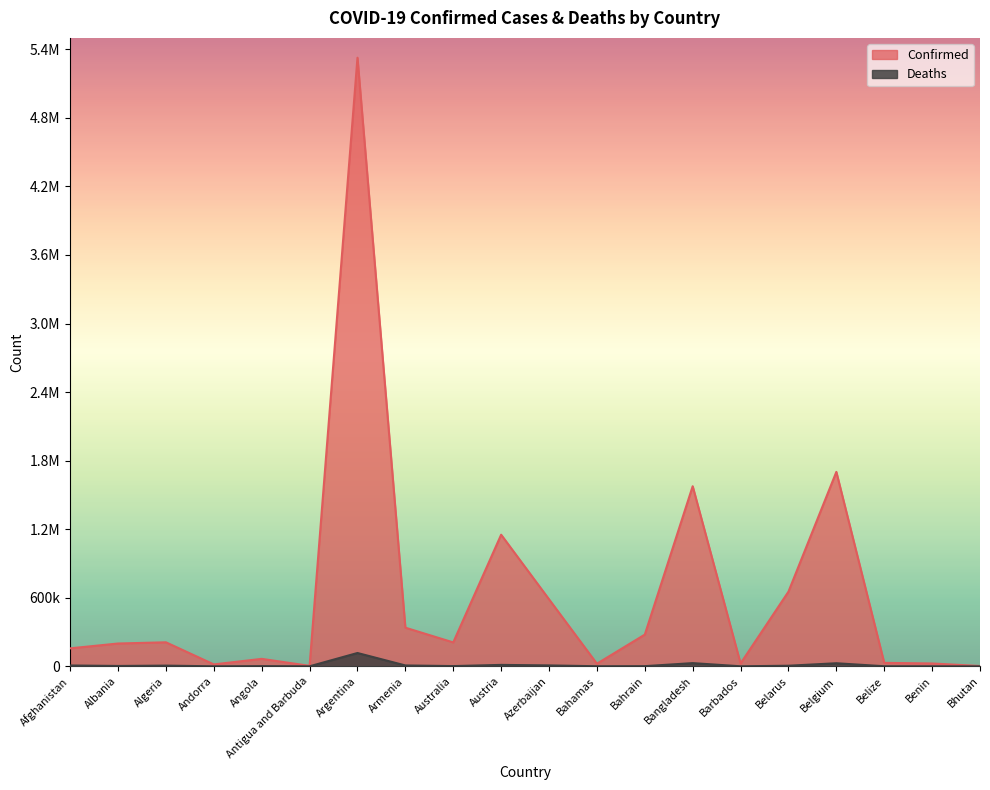

True or false: Confirmed and Deaths intersect in this chart.

False